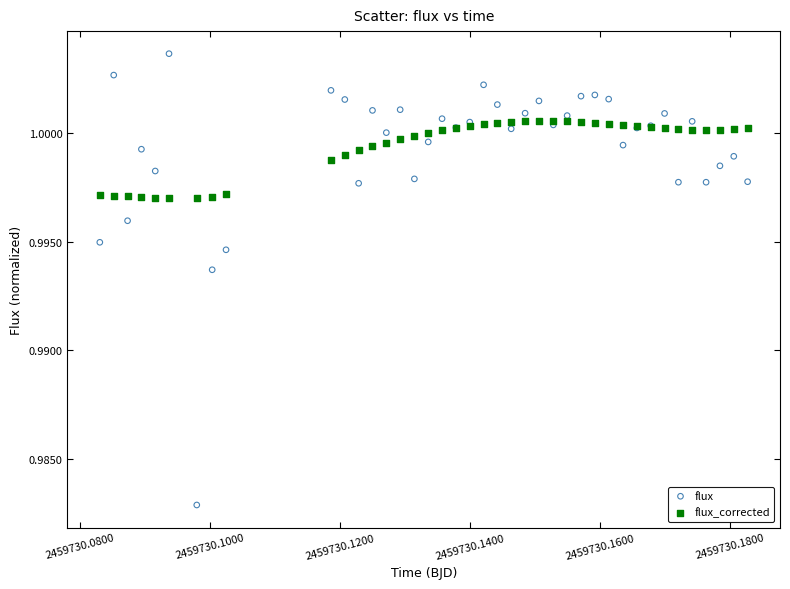

Which series reaches the minimum Y coordinate?

flux